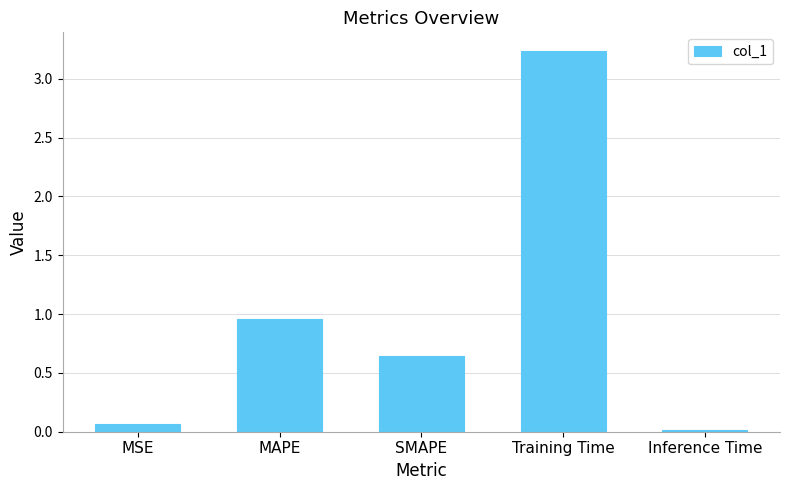

Does the chart contain stacked bars?

No